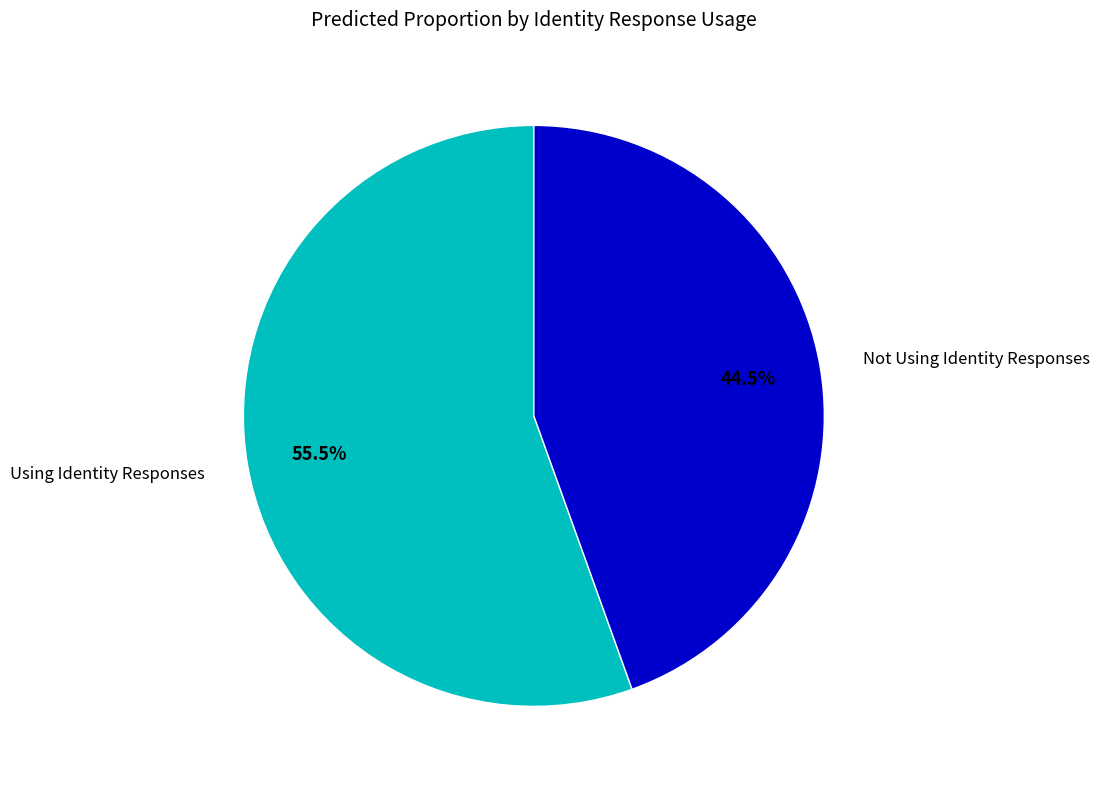

Is there any slice that represents more than half of the pie?

Yes